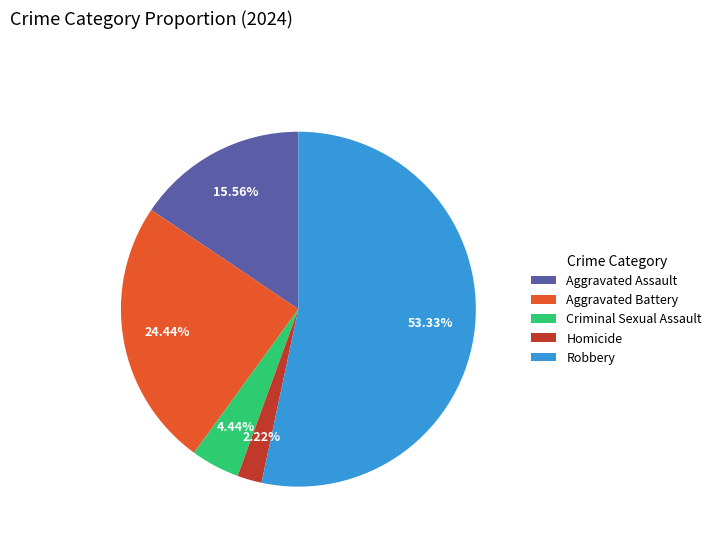

Which slice is the largest?

Robbery